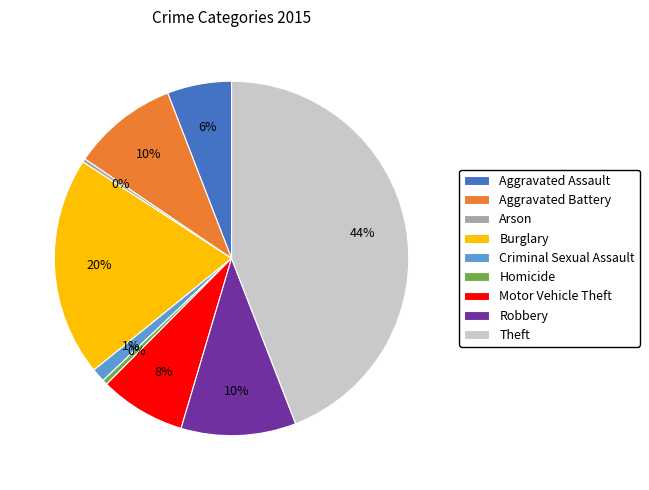

Is there a majority slice in this chart?

No